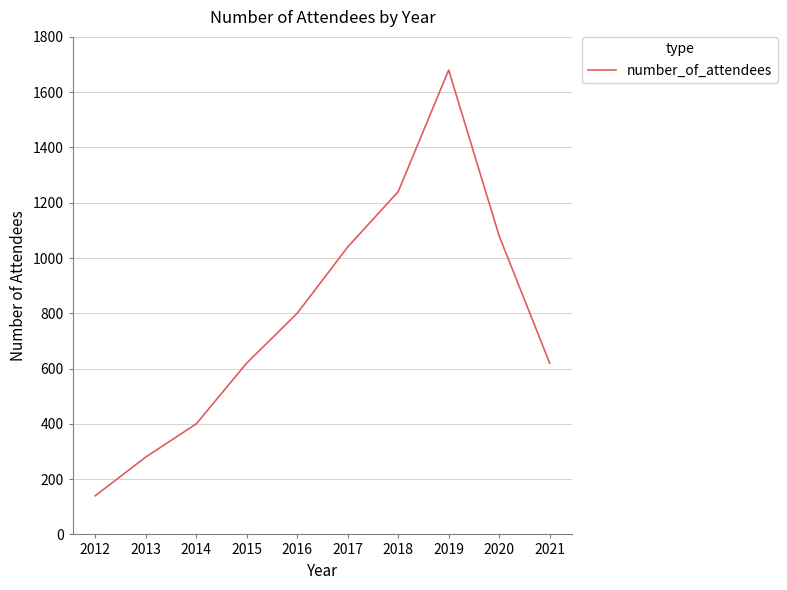

True or false: there are more than 0 points higher than both neighbors.

True